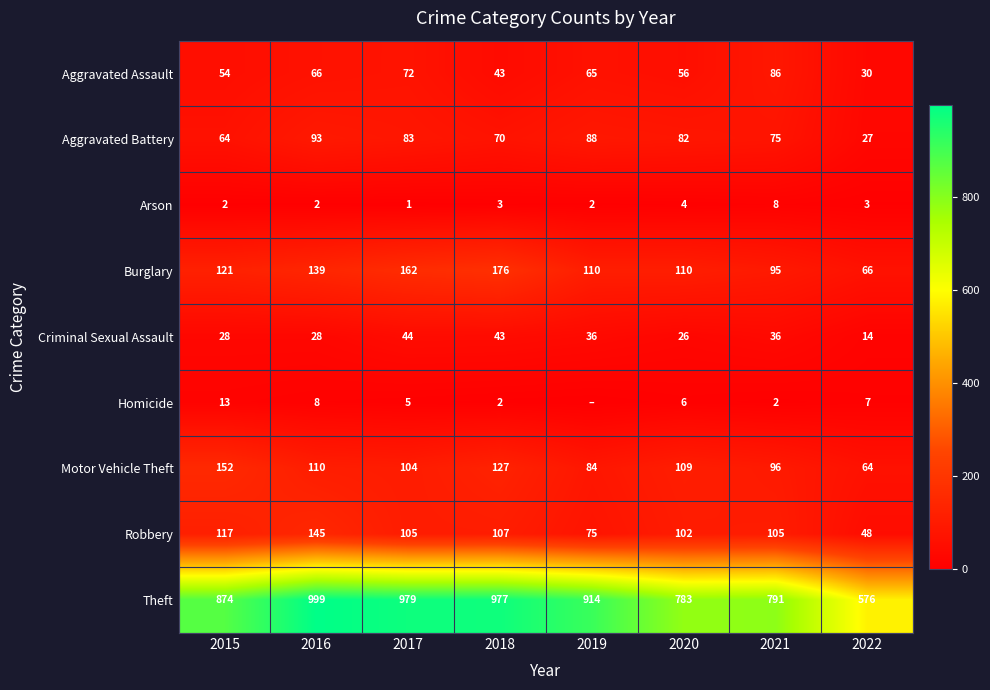

What is the total value across all series at 2016?

1590